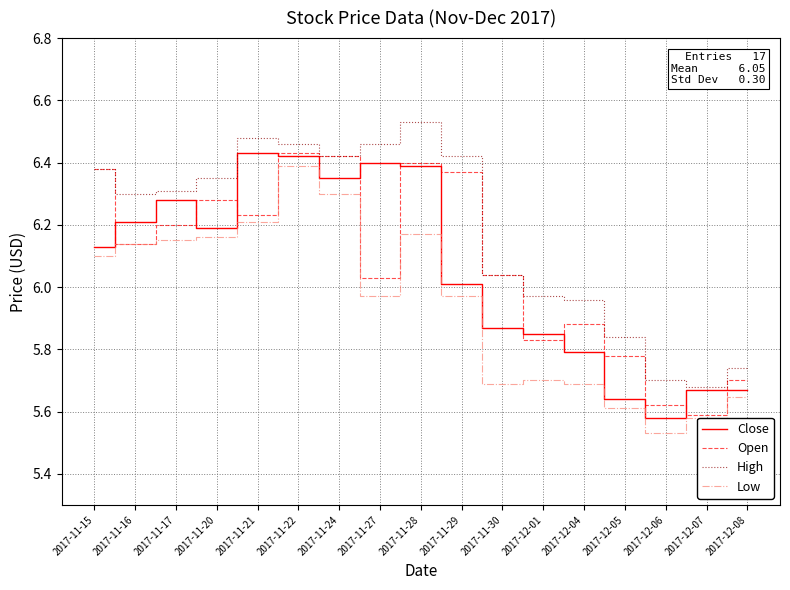

How many categories are shown in the chart?

17